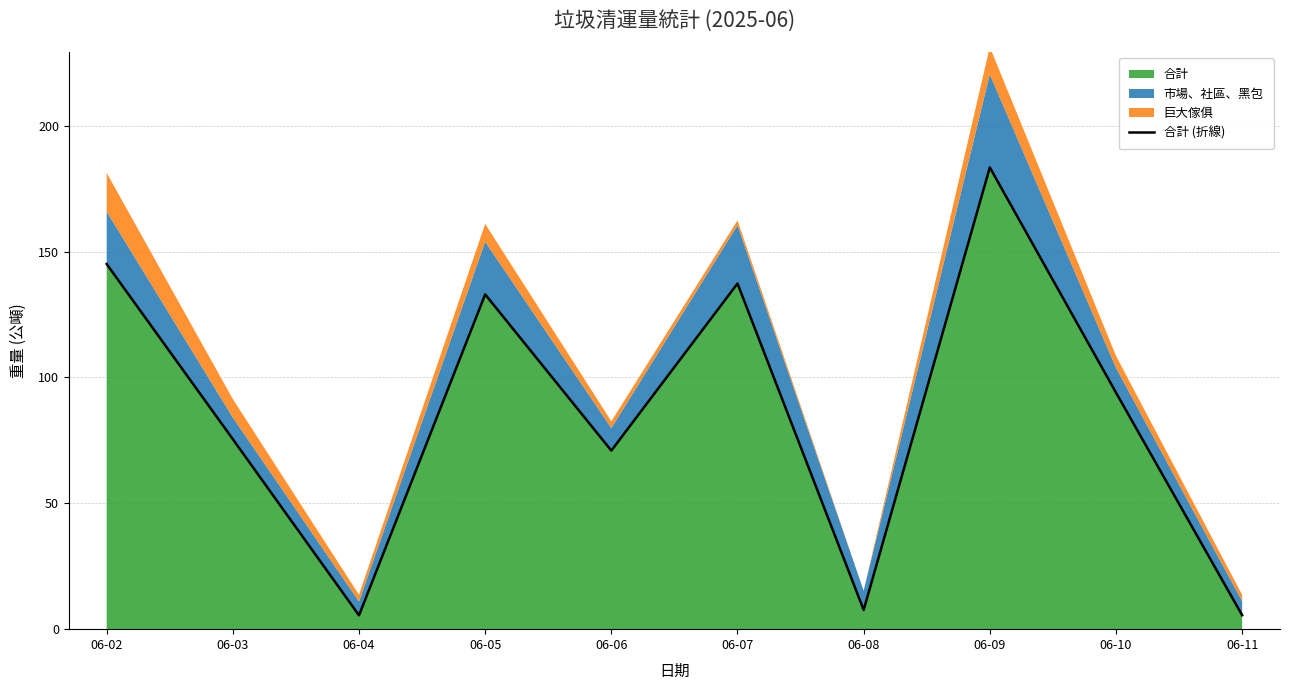

The value at 06-04 is 5.5. True or false?

True